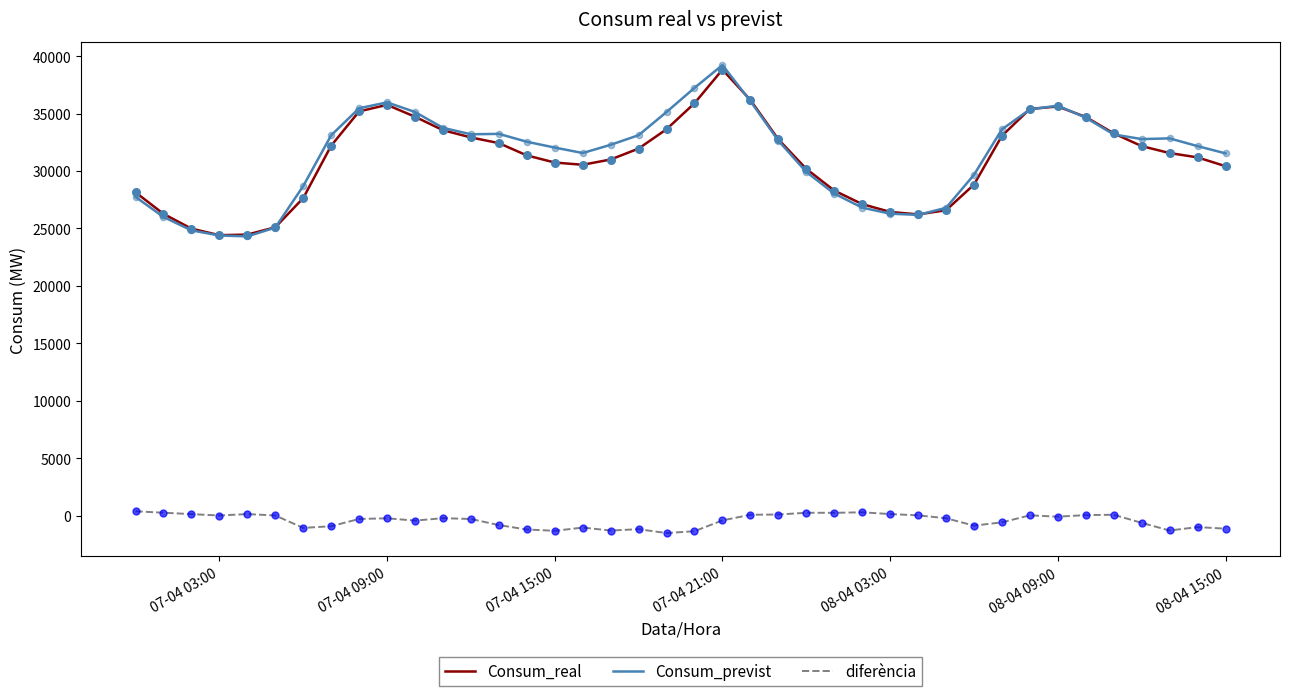

What is the minimum value for Consum_previst?

24314.5